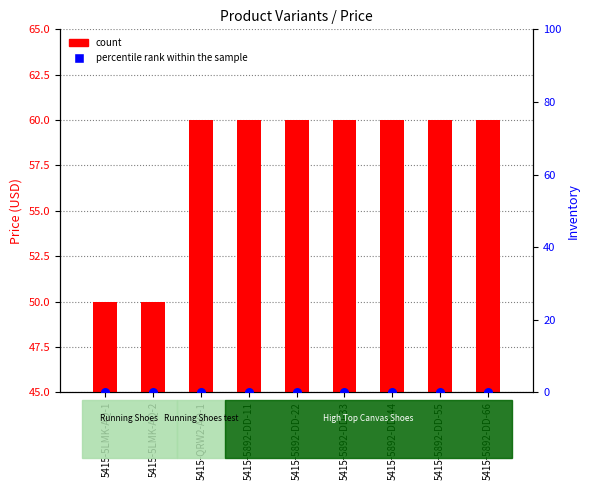

Which series reaches the maximum Y coordinate?

count